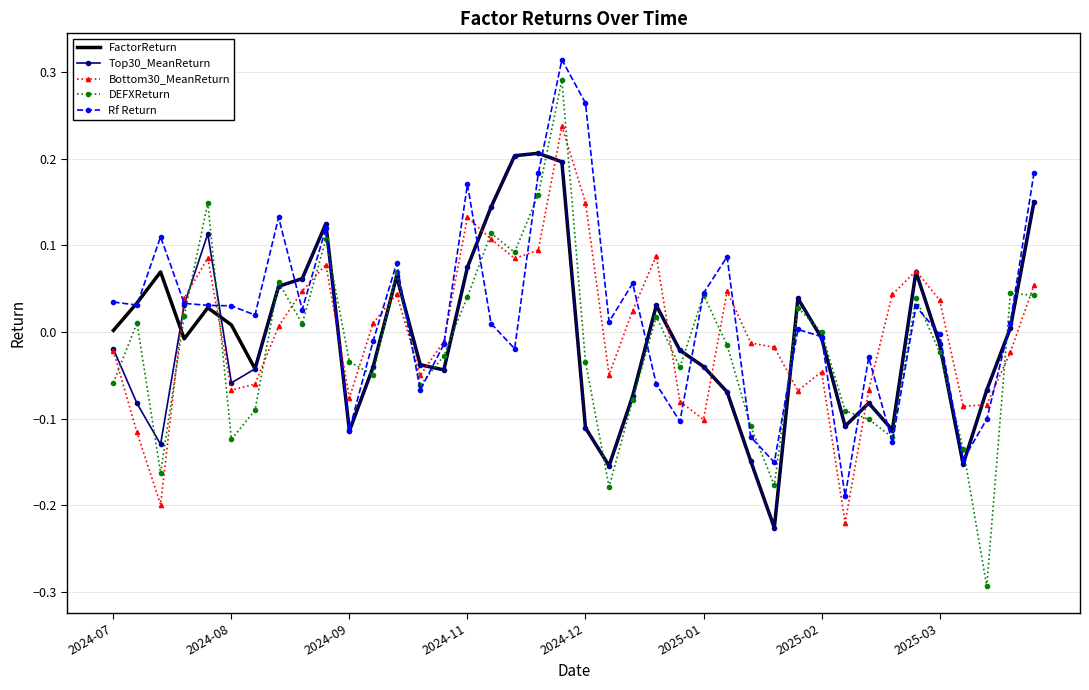

What is the smallest value displayed?

-0.3